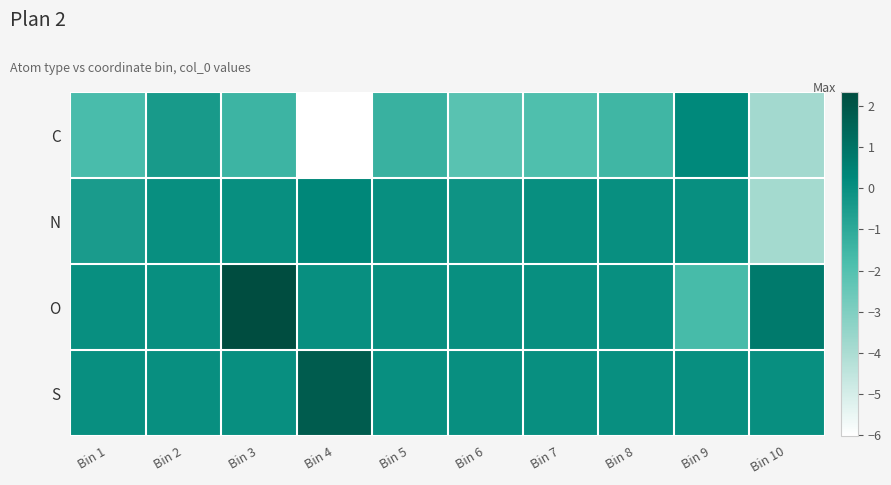

Count the number of data series in this chart.

4